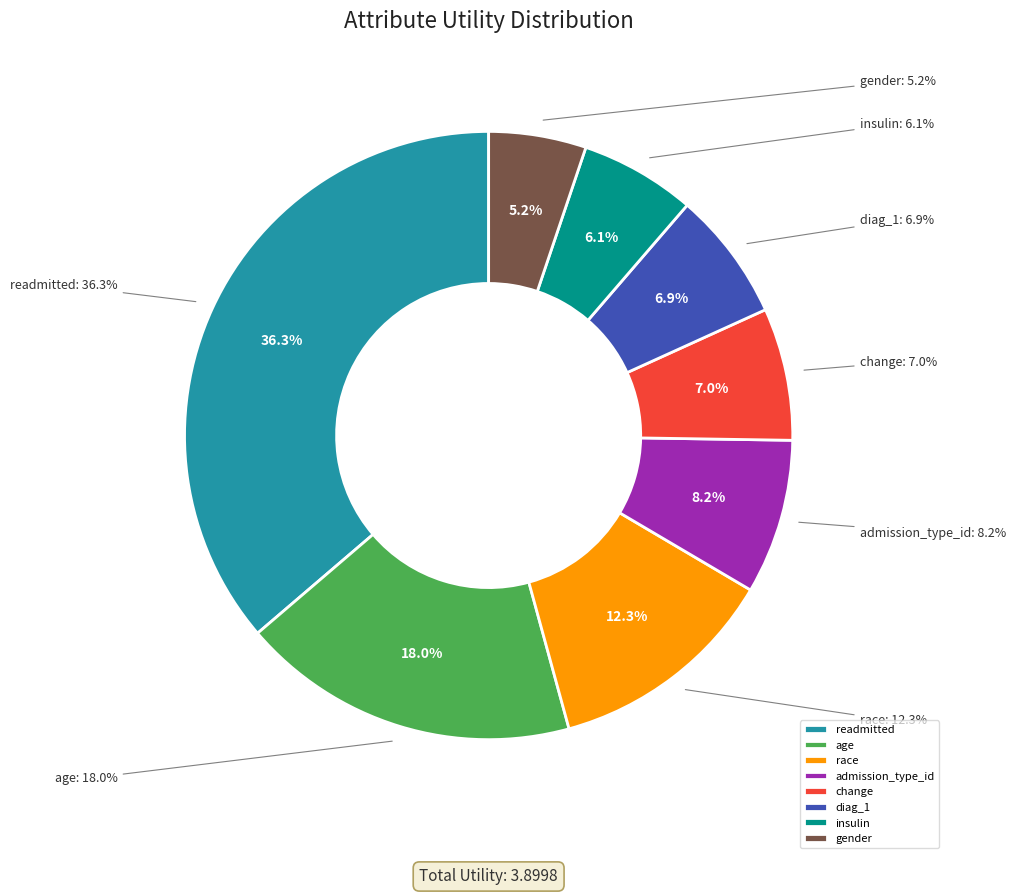

How many slices are in this pie chart?

8